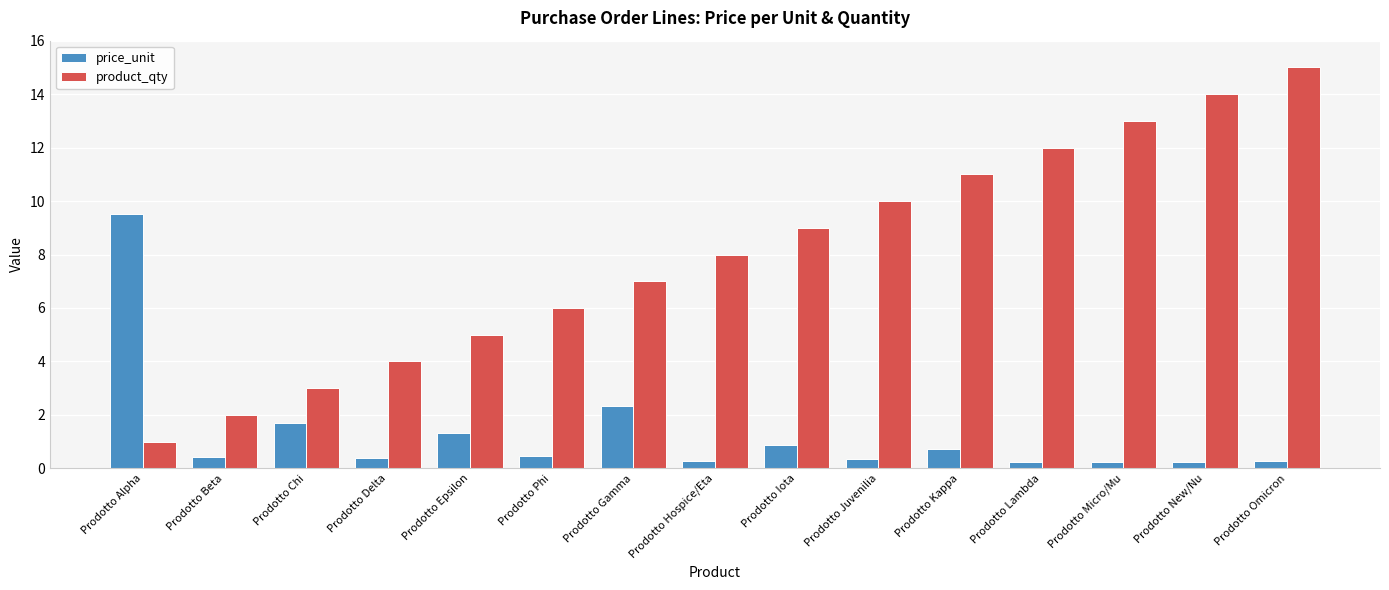

What is the difference between the highest and lowest values at Prodotto Alpha?

8.5